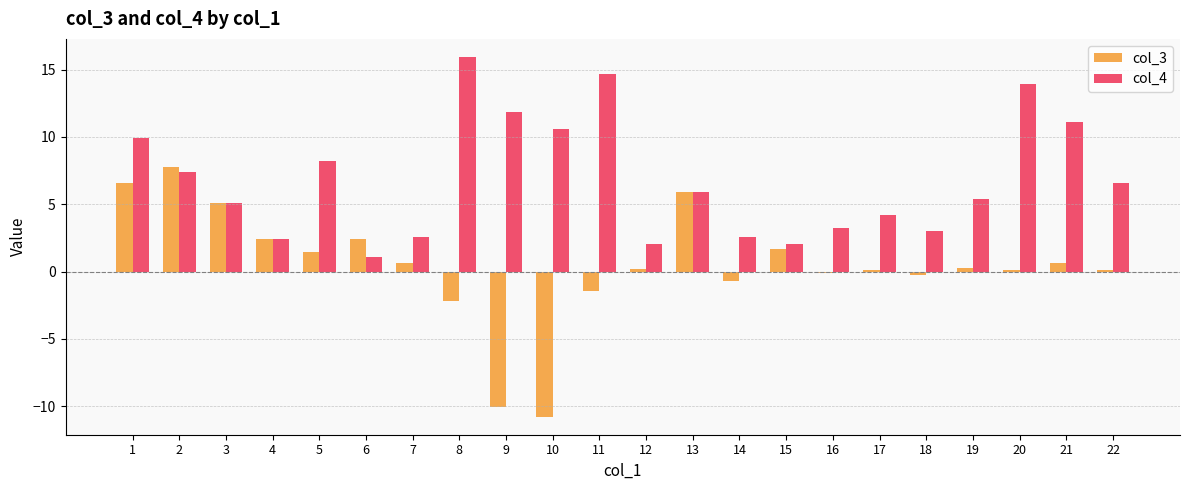

True or false: col_3 has a value of 0.6 at 7.

True